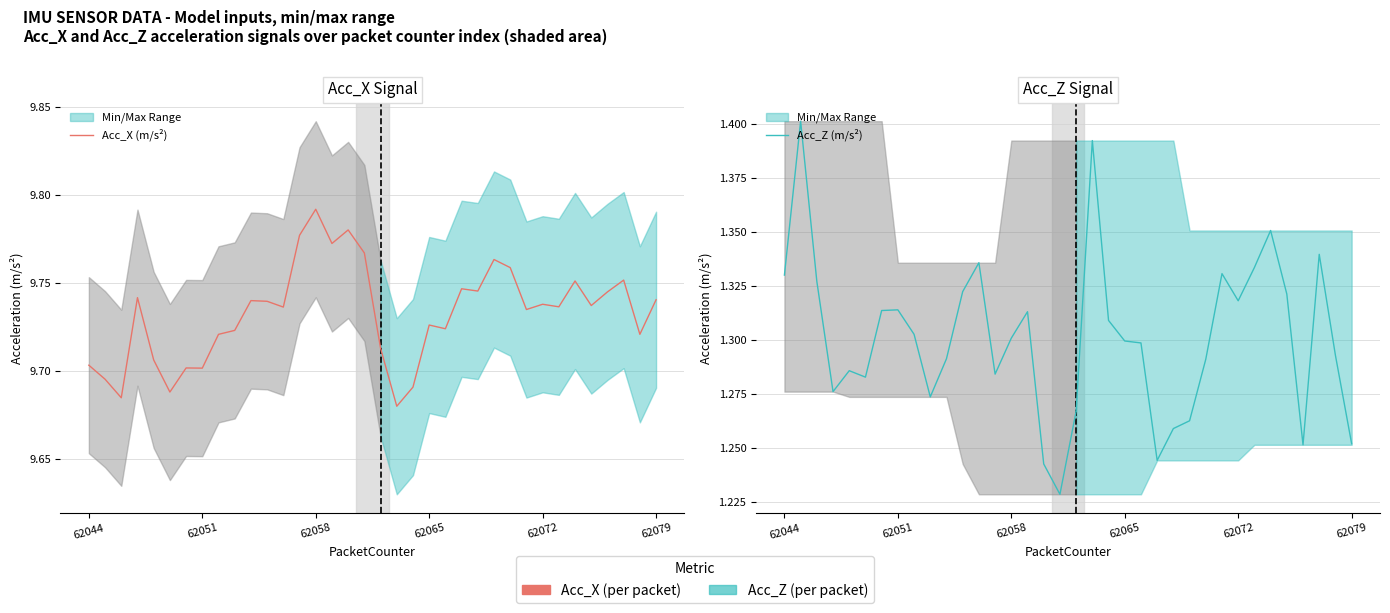

List the labels in order of value, largest first.

62058, 62060, 62057, 62059, 62061, 62069, 62070, 62077, 62074, 62067, 62068, 62076, 62047, 62079, 62054, 62055, 62072, 62075, 62073, 62056, 62071, 62065, 62066, 62053, 62078, 62052, 62062, 62048, 62044, 62050, 62051, 62045, 62064, 62049, 62046, 62063